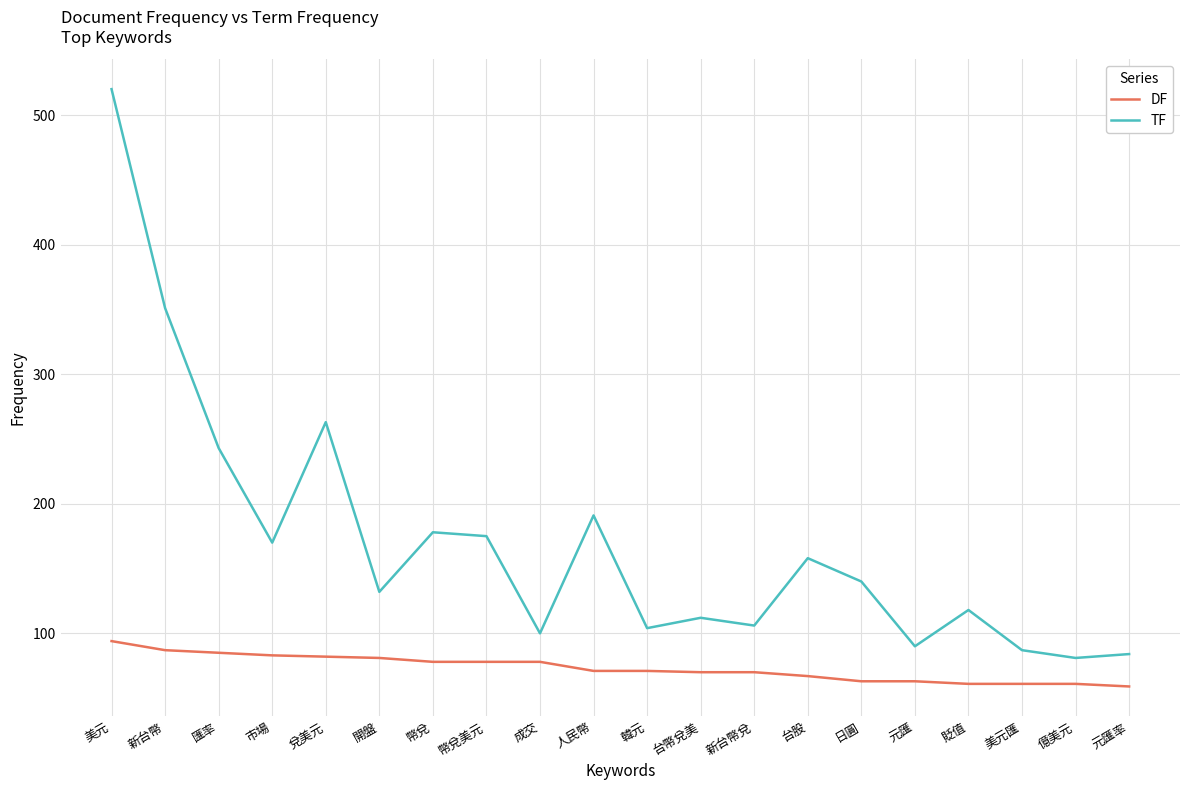

What position from the left is 台股?

14